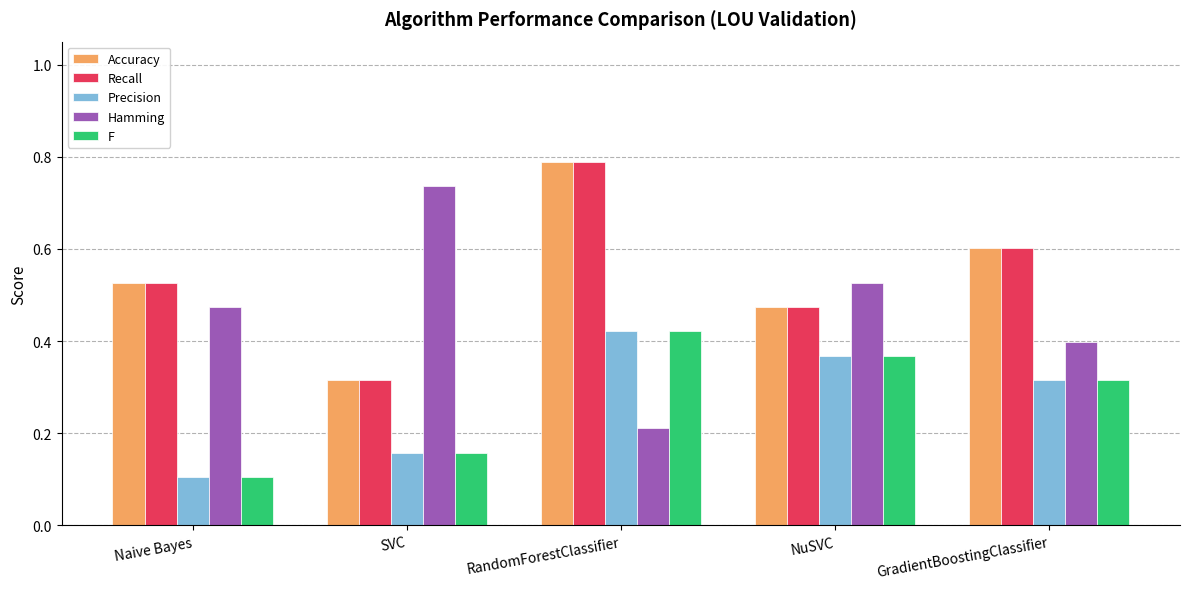

Where is Hamming nearest to the value 0?

RandomForestClassifier